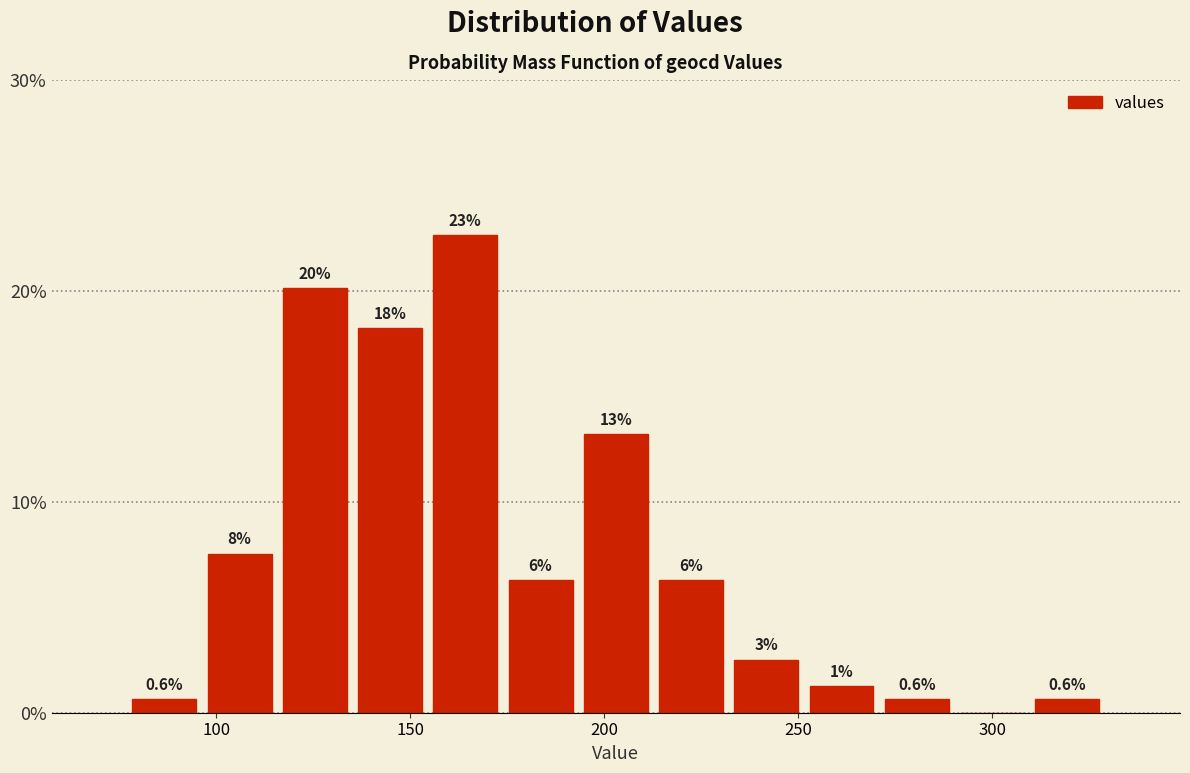

Read against the x-axis, roughly where is the centre of the tallest bar?

165